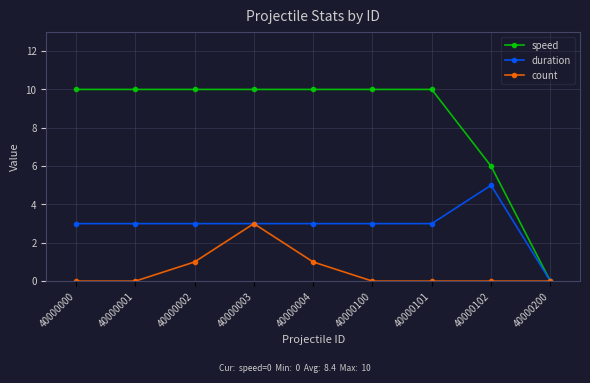

At which category is the sum across all series the highest?

40000003